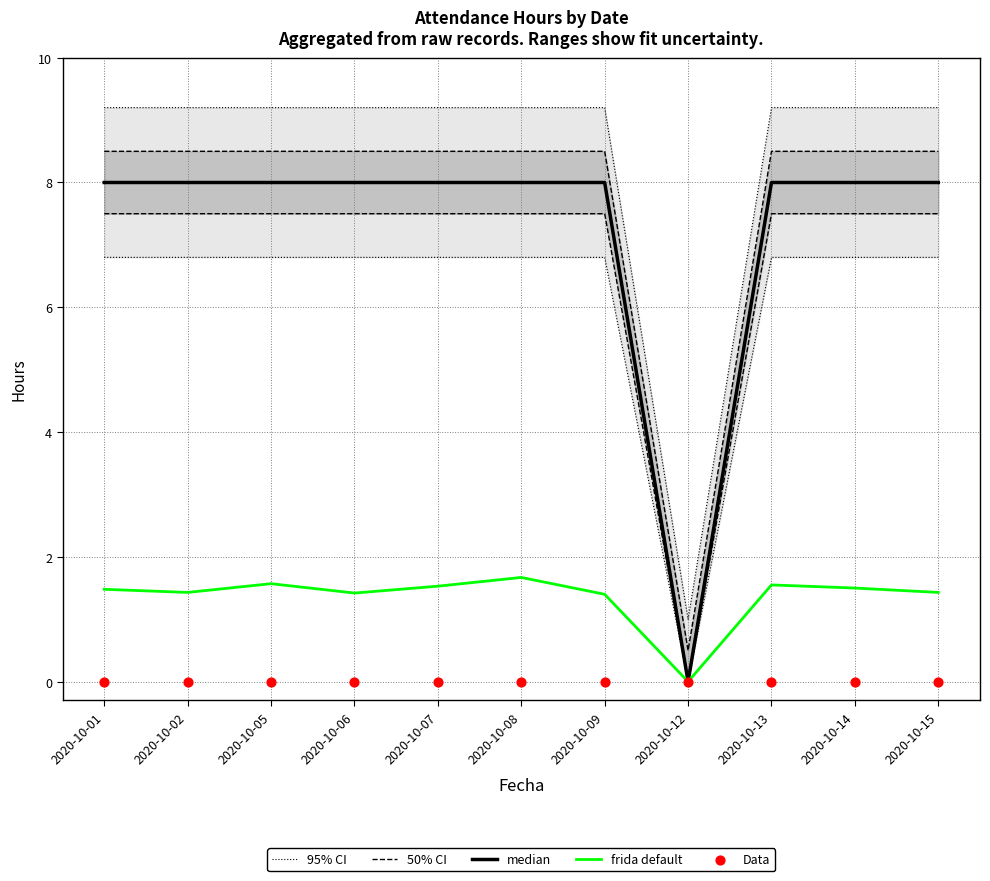

At which category is the sum across all series the highest?

2020-10-08